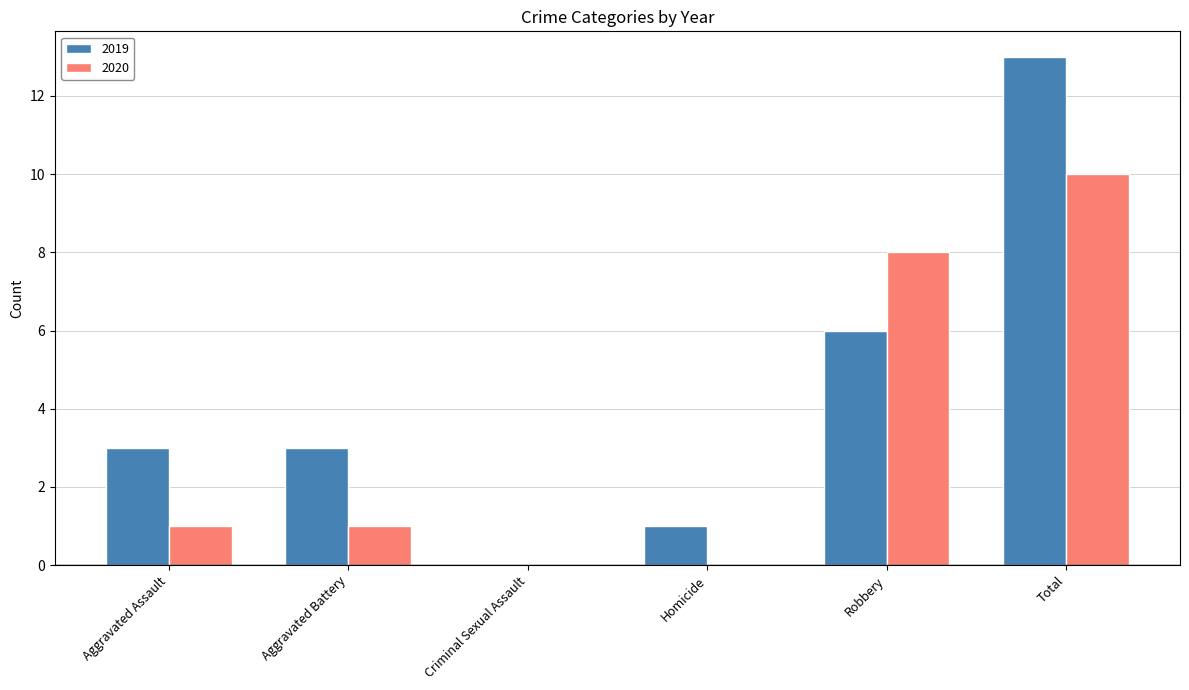

Which category has the highest value in the 2020 series?

Total